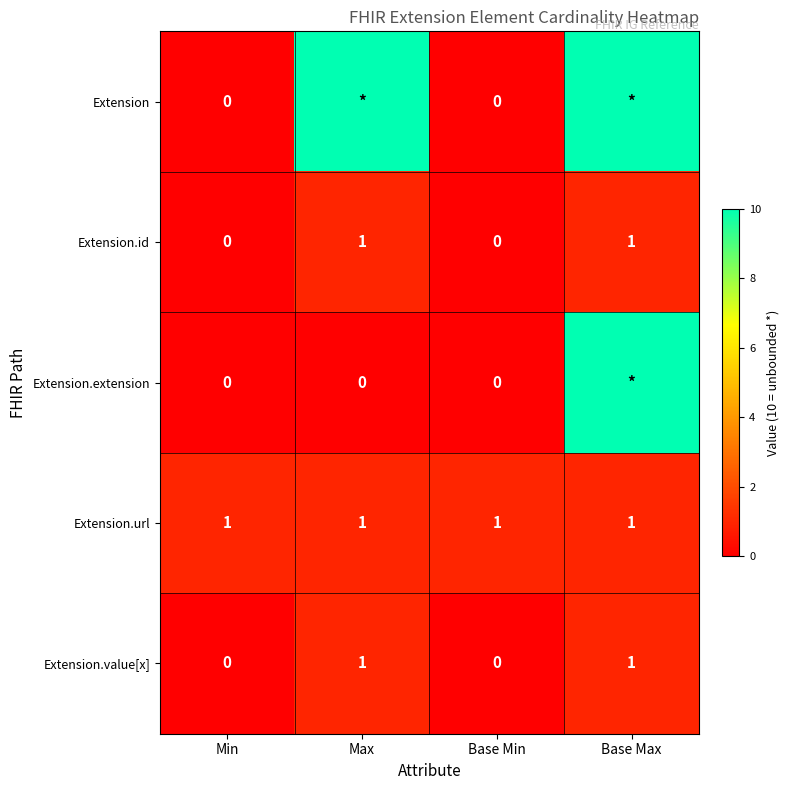

The Extension.id series shows 1 at Max. True or false?

True